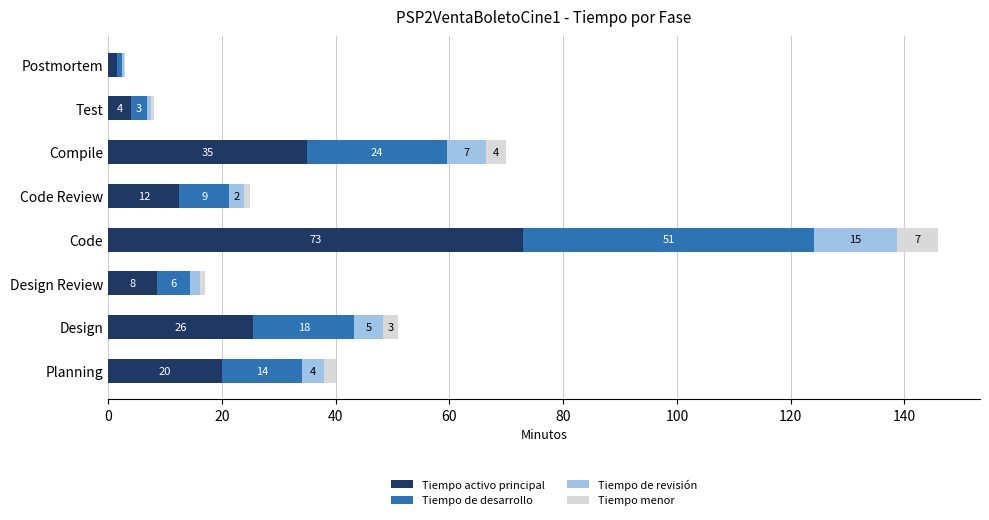

True or false: Tiempo activo principal has a value of 42.3 at Design.

False